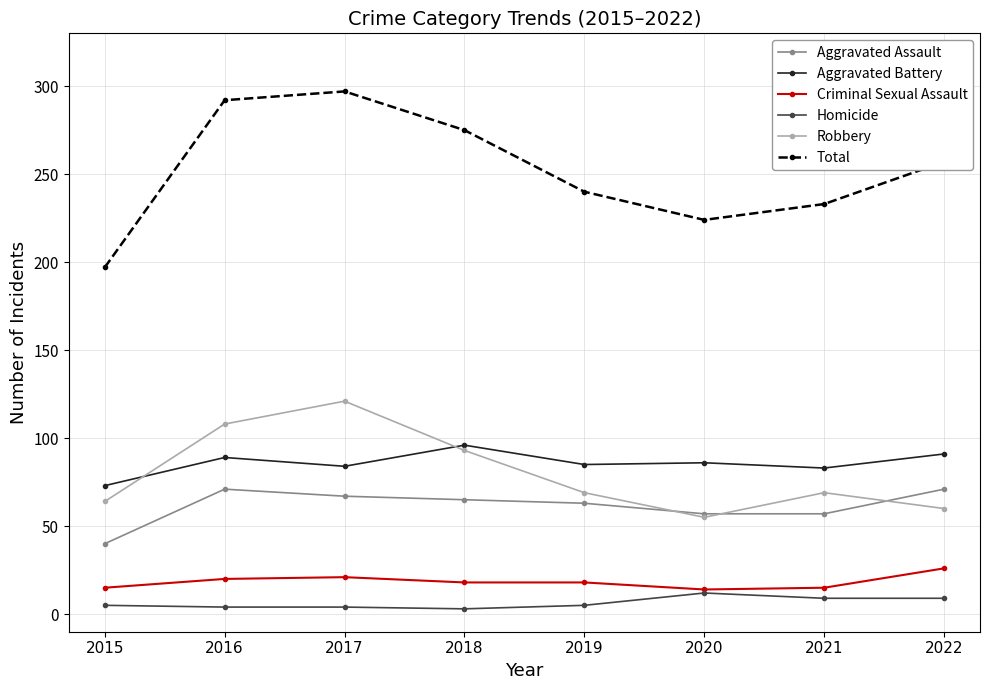

At which label does Total first exceed 257?

2016